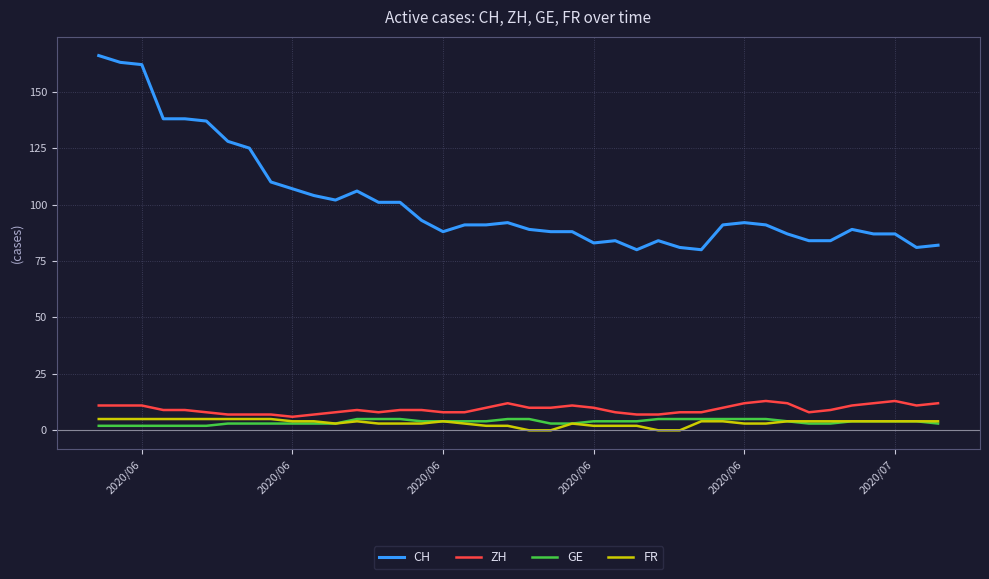

Which series has the largest total across all categories?

CH